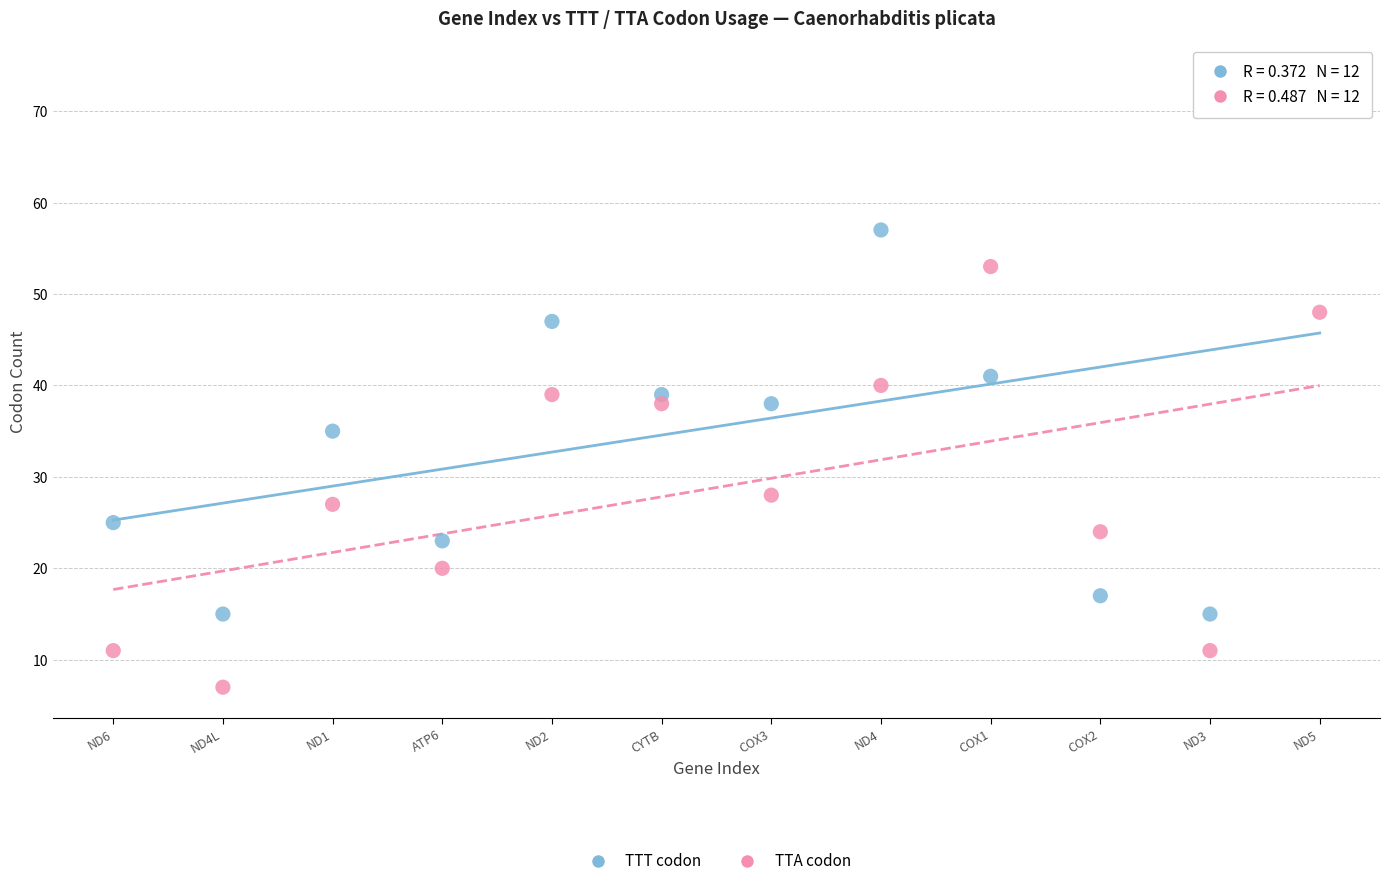

Which series contains the highest Y value?

TTT codon